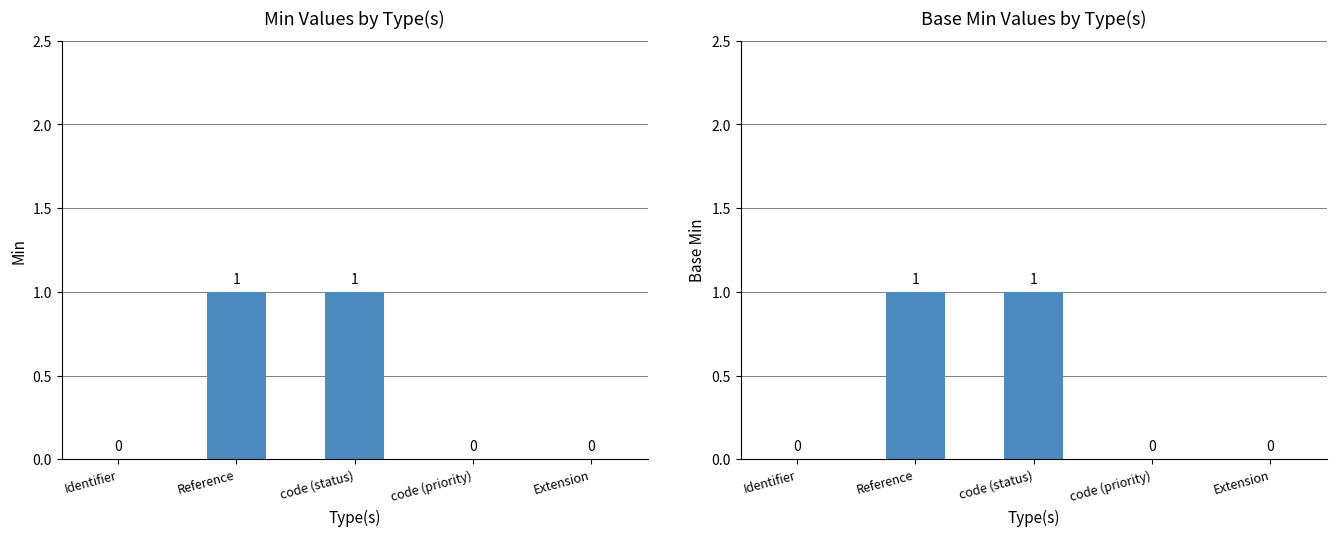

At which category is the sum across all series the highest?

Reference